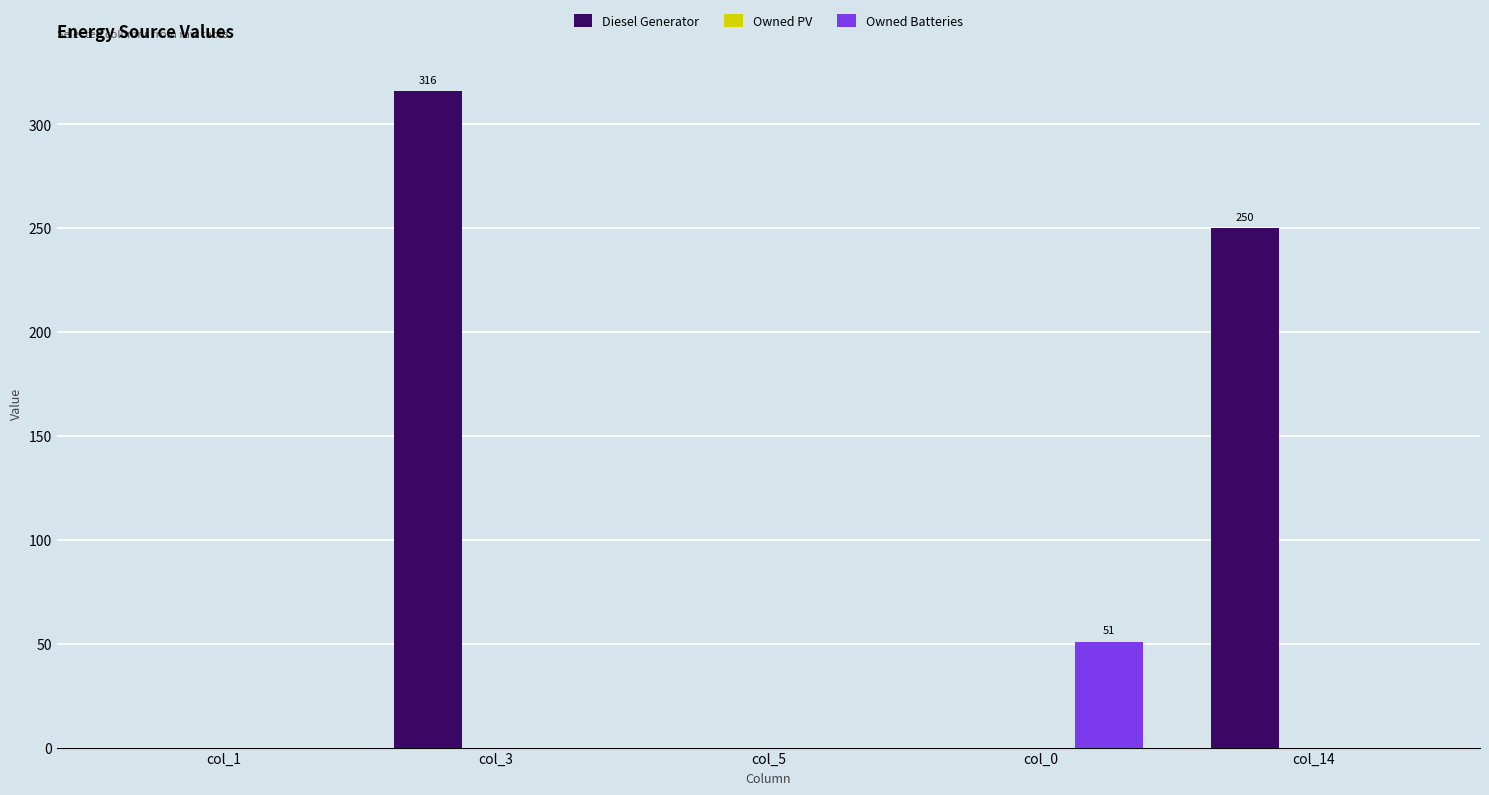

How many groups of bars are there?

5